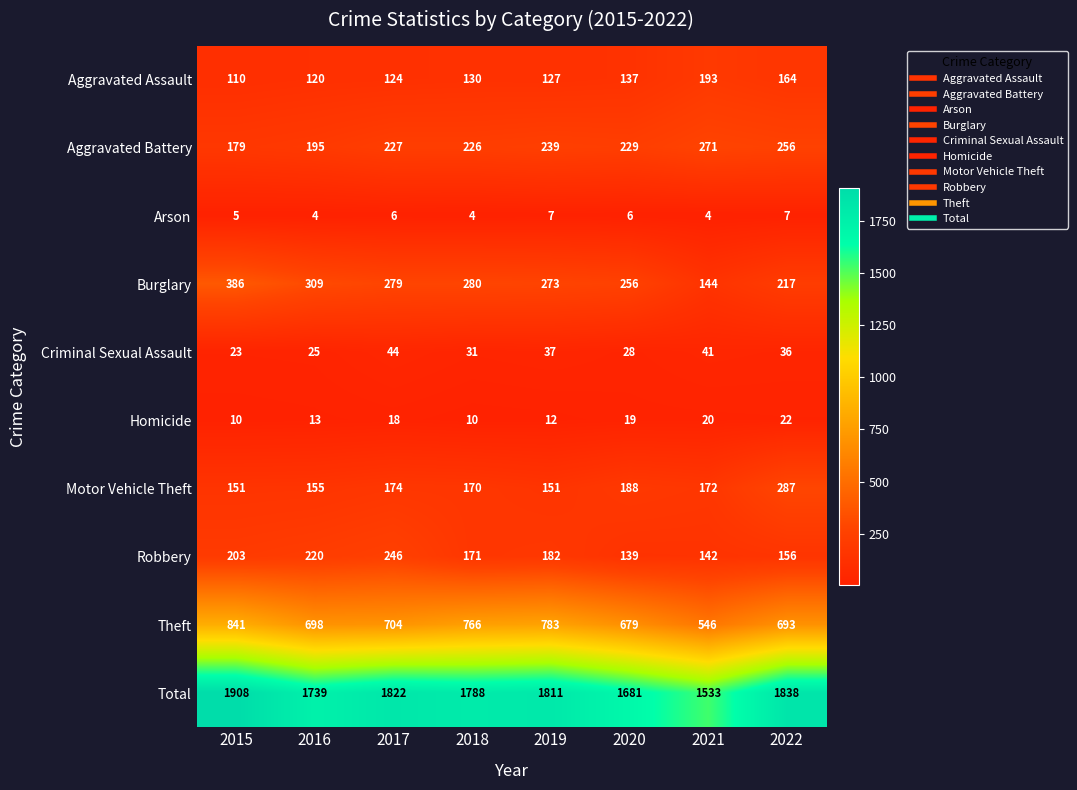

Read the Criminal Sexual Assault value at 2018, to the nearest 5.

30